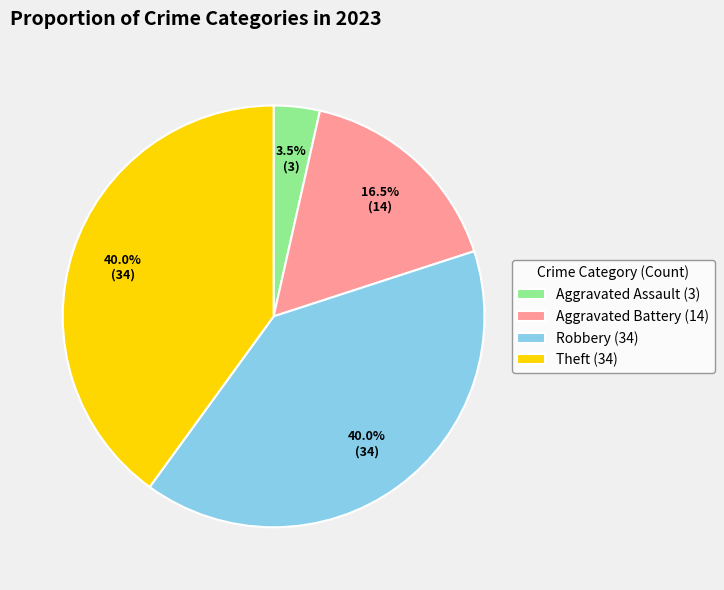

Which has a higher value, Aggravated Assault (3) or Theft (34)?

Theft (34)